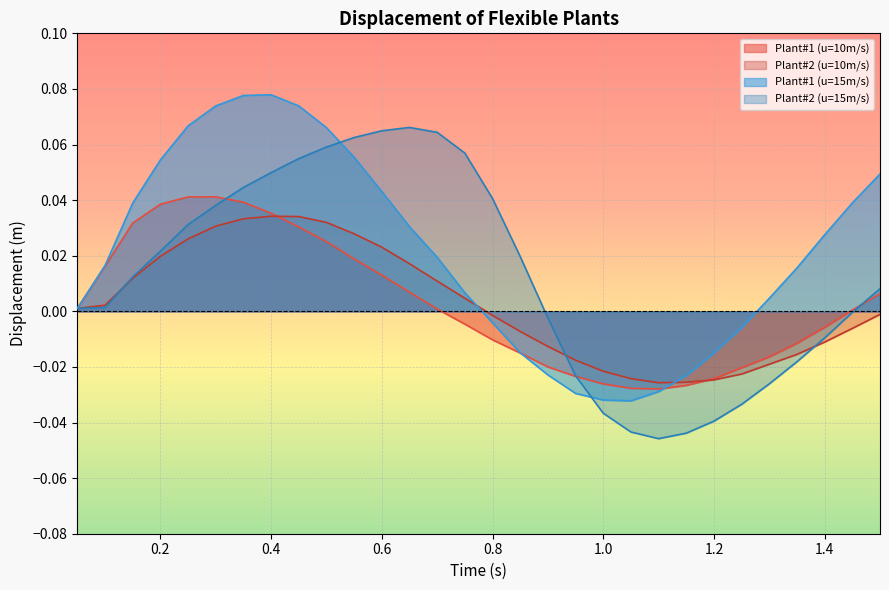

Which series has the largest total across all categories?

Plant#1 (u=15m/s)